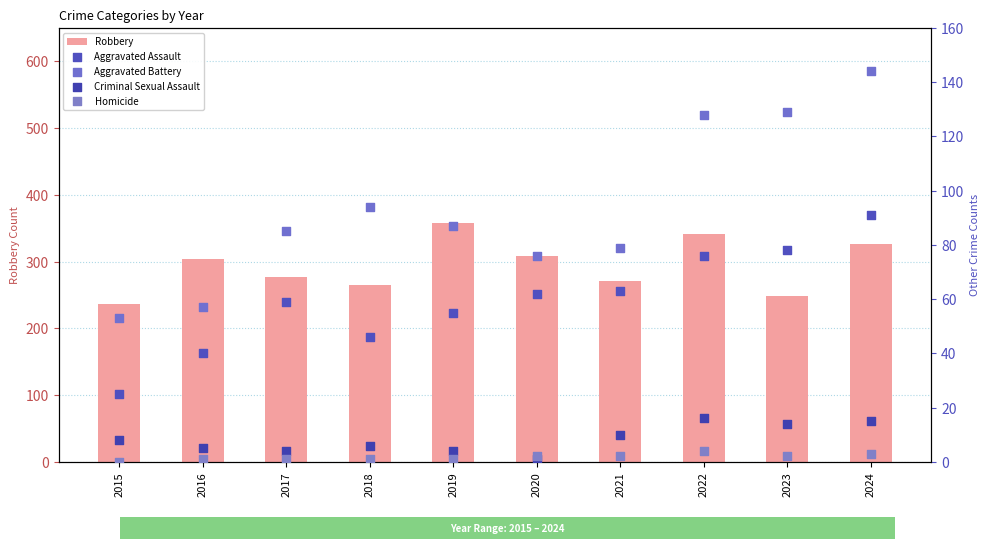

Which series reaches the minimum Y coordinate?

Homicide